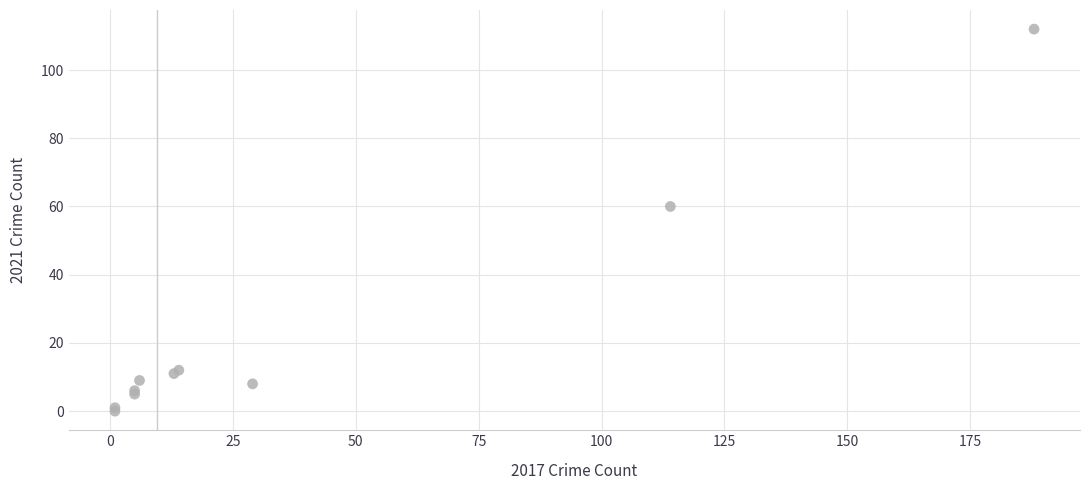

What Y value in the scatter plot is closest to 56?

60